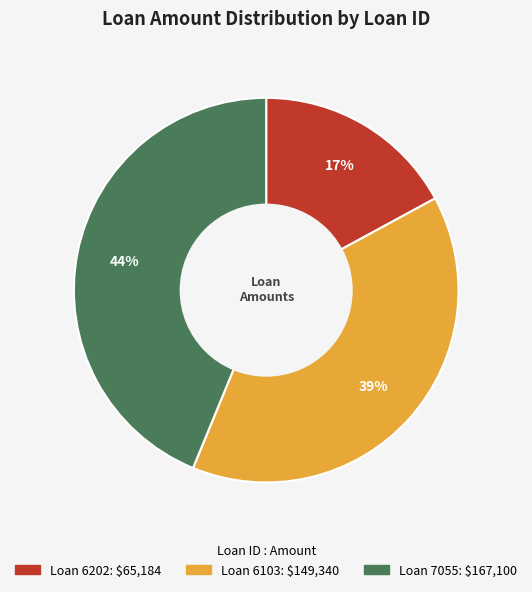

Is there a majority slice in this chart?

No